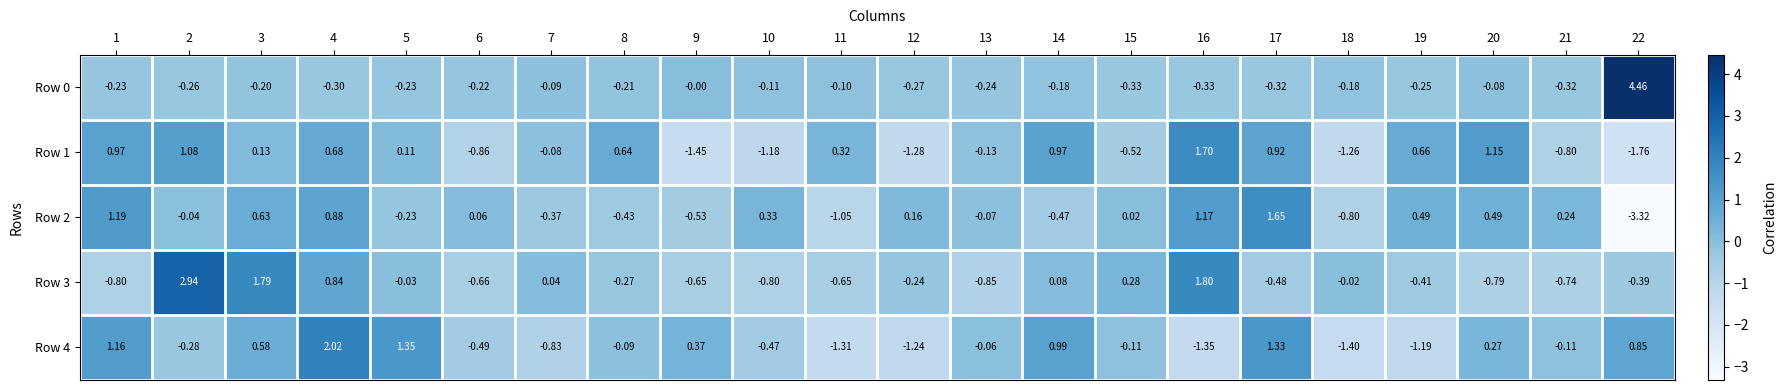

Is the value of Row 0 at 3 greater than the value of Row 3 at 11?

Yes